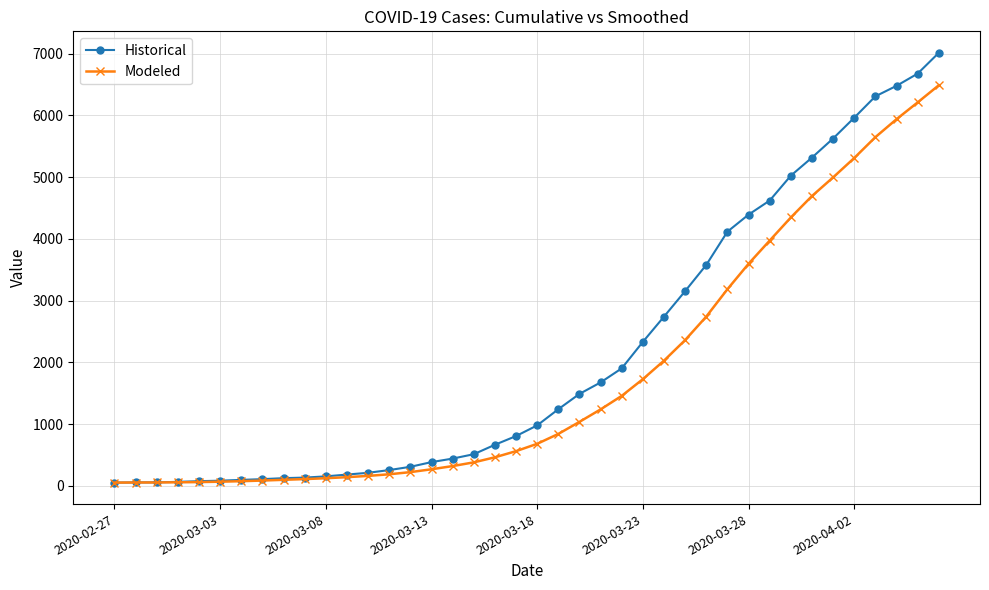

Which series has the largest range (max minus min)?

Historical